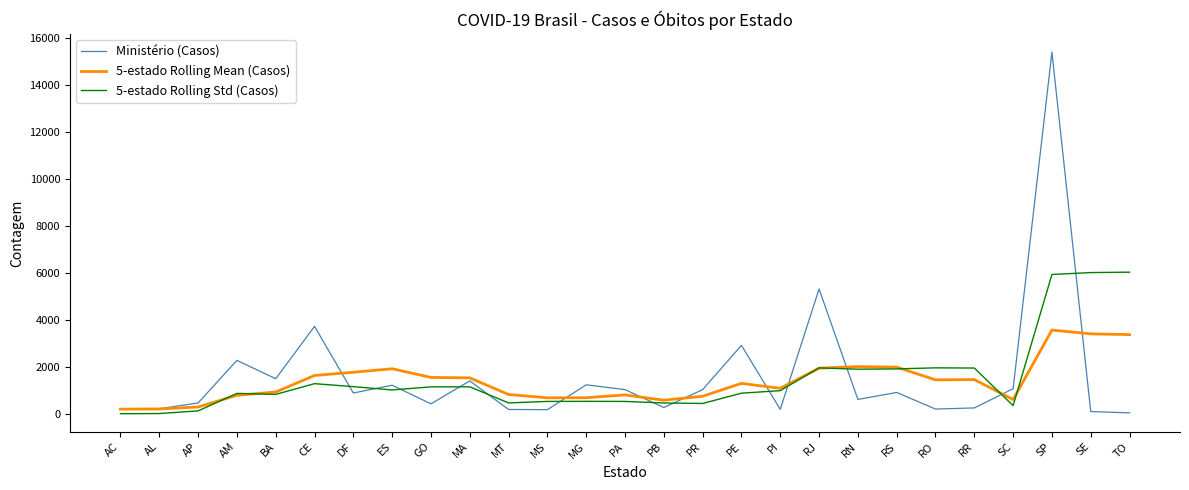

Rank the series by their maximum value, from lowest to highest.

5-estado Rolling Mean (Casos), 5-estado Rolling Std (Casos), Ministério (Casos)